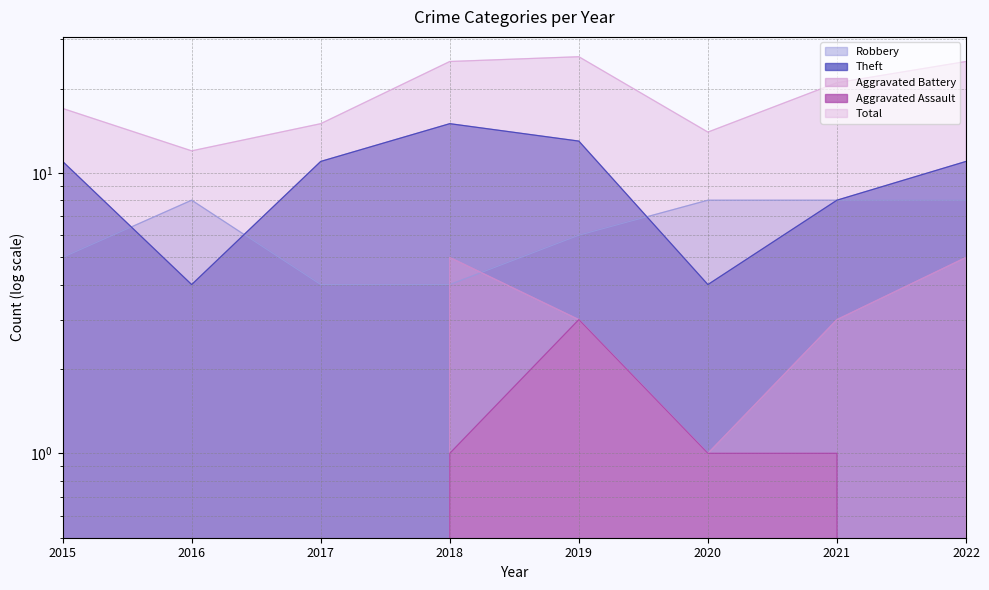

What is the maximum value for Robbery?

8